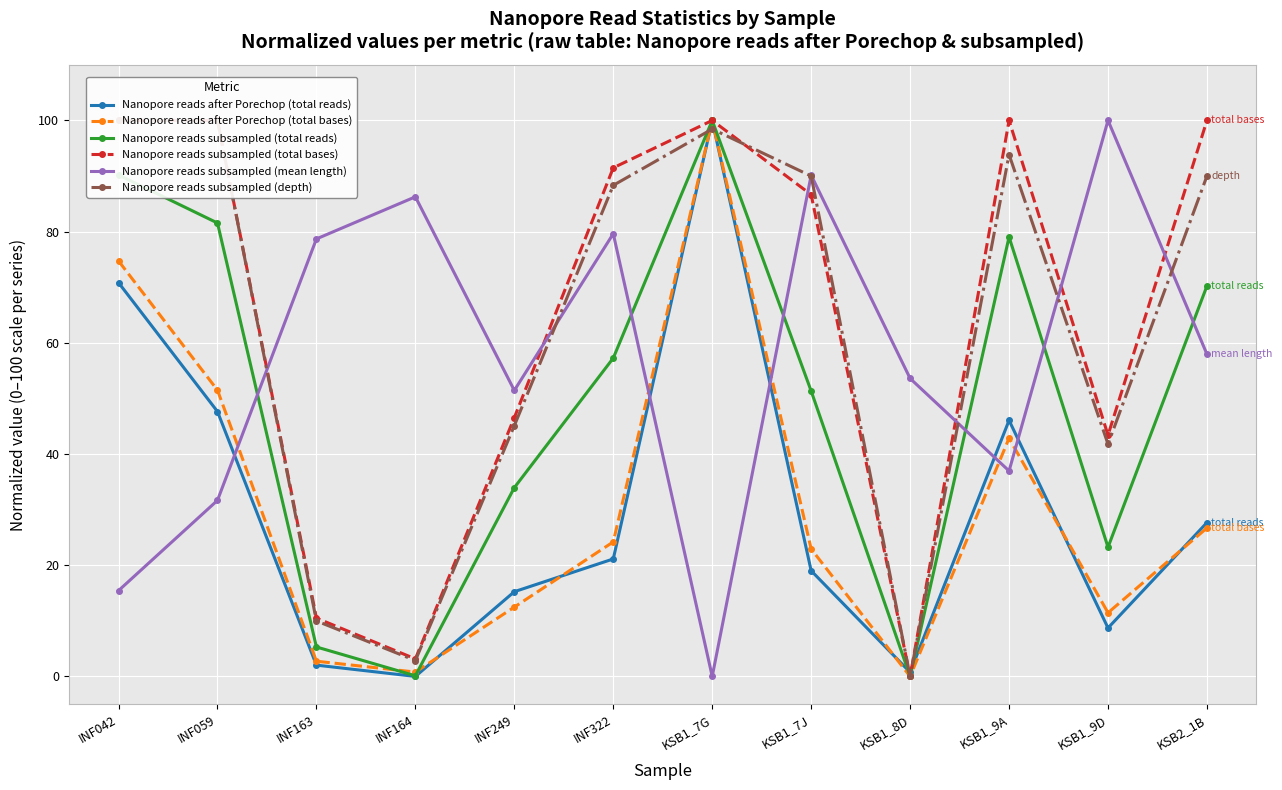

What is the label of the 1st point from the right?

KSB2_1B